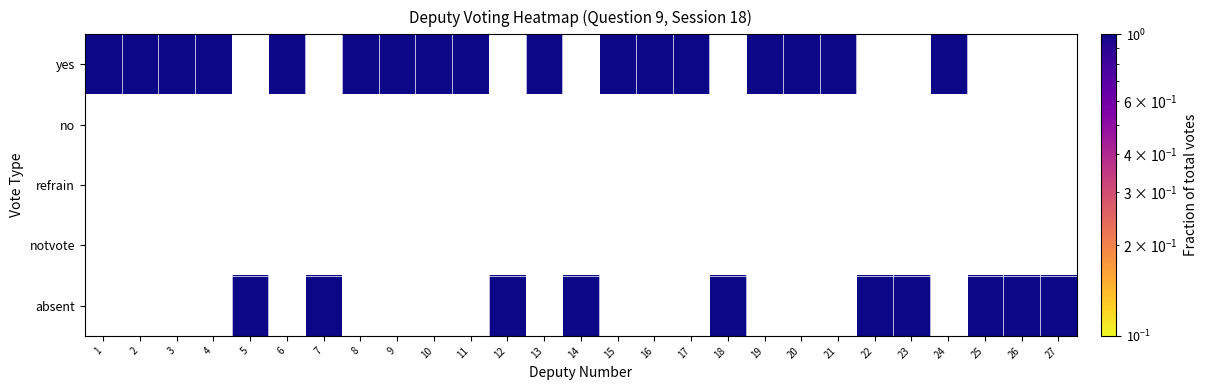

List the series in order of their peak value, lowest first.

no, refrain, notvote, yes, absent